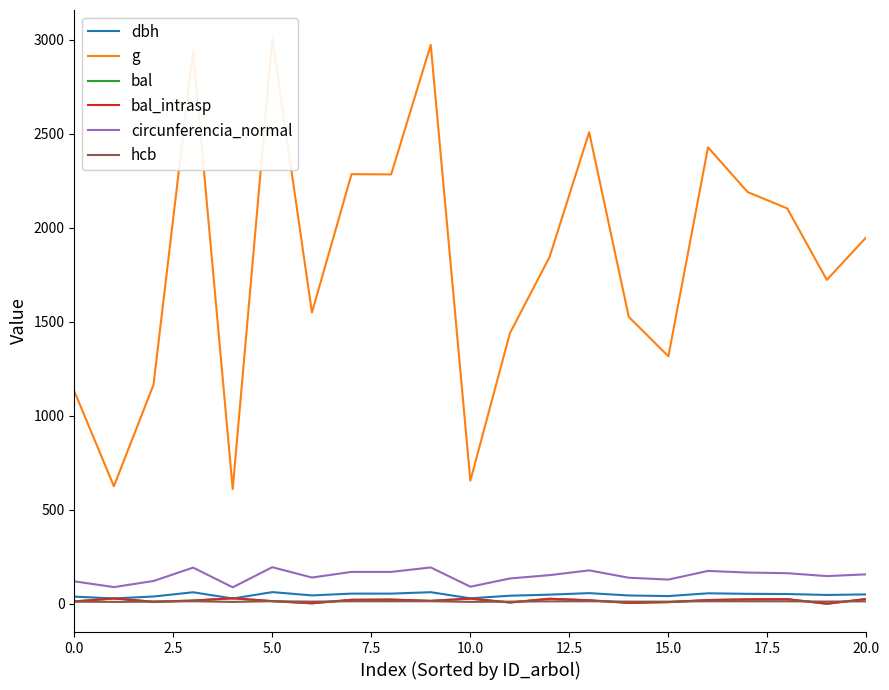

What is the label of the 1st point from the right?

20